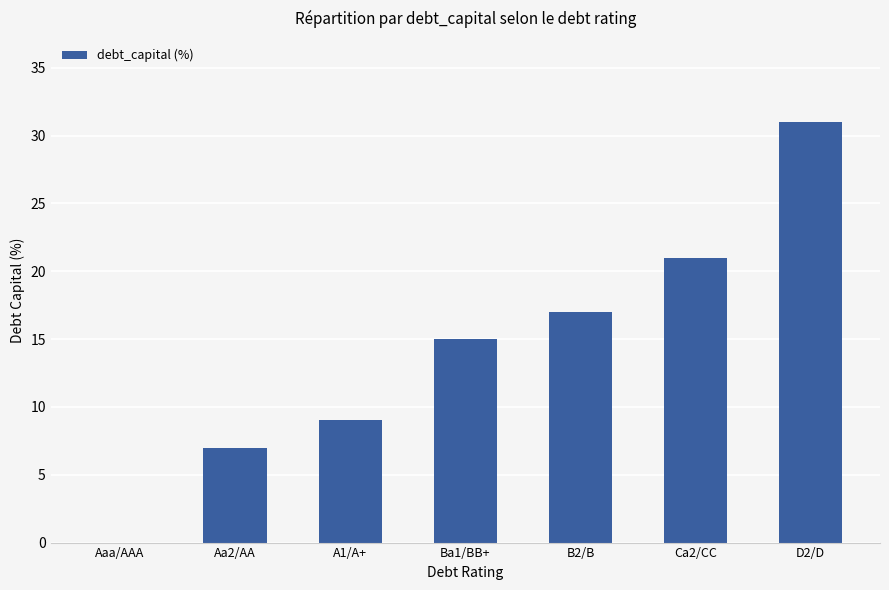

Between Aa2/AA and D2/D, which is larger?

D2/D